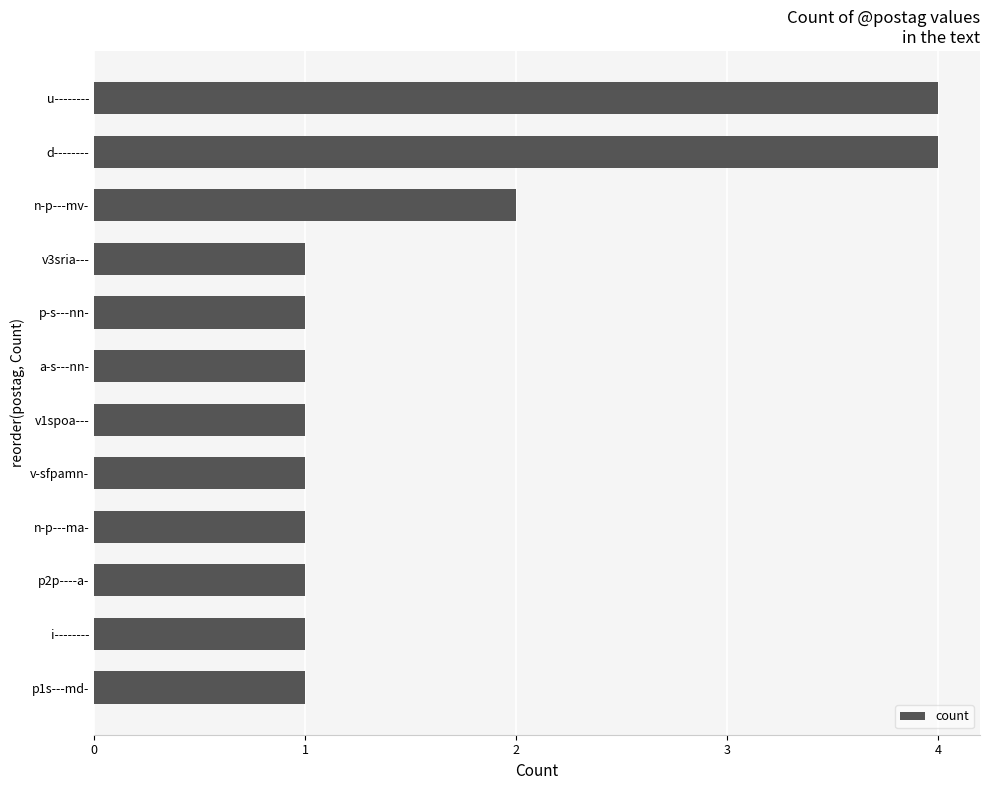

What is the sum of all values?

19